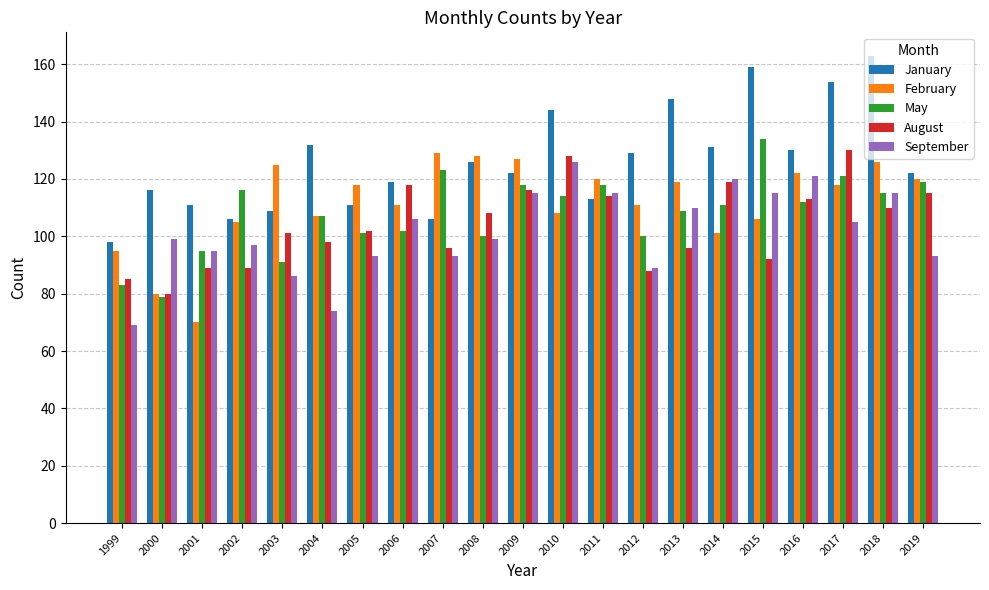

Reading left to right, transcribe all the data shown in this chart.

January: 98	116	111	106	109	132	111	119	106	126	122	144	113	129	148	131	159	130	154	163	122
February: 95	80	70	105	125	107	118	111	129	128	127	108	120	111	119	101	106	122	118	126	120
May: 83	79	95	116	91	107	101	102	123	100	118	114	118	100	109	111	134	112	121	115	119
August: 85	80	89	89	101	98	102	118	96	108	116	128	114	88	96	119	92	113	130	110	115
September: 69	99	95	97	86	74	93	106	93	99	115	126	115	89	110	120	115	121	105	115	93